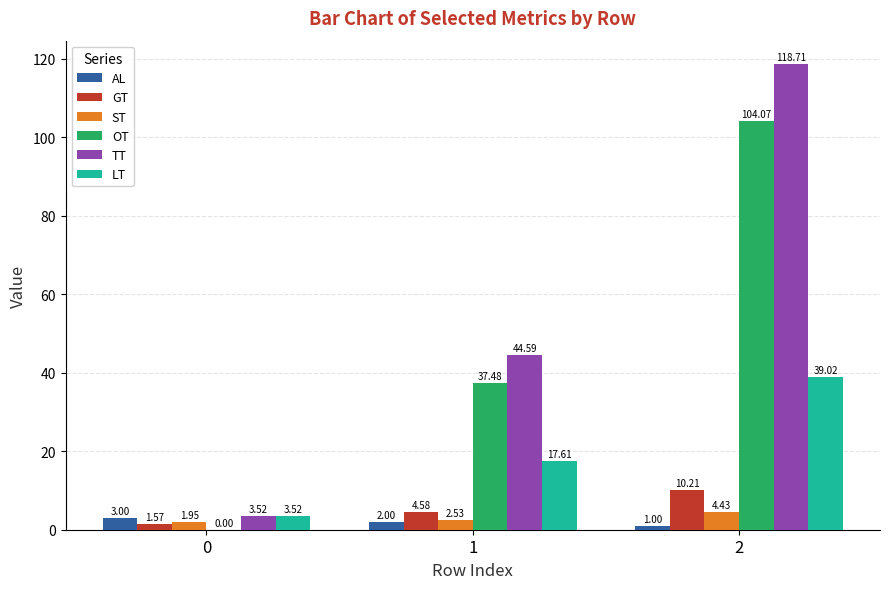

What is the sum of the OT values at 0 and 2?

104.1